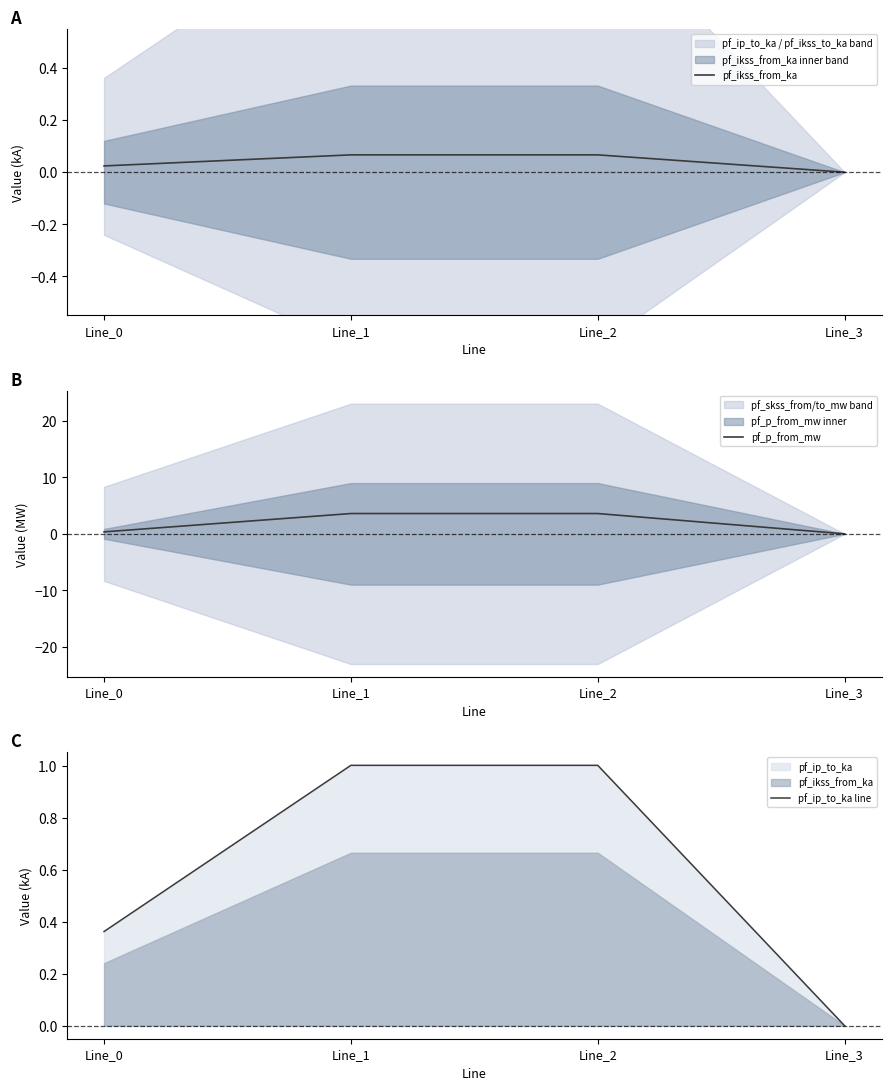

Rank the series by their average value, from lowest to highest.

pf_ikss_from_ka, pf_ip_to_ka line, pf_p_from_mw